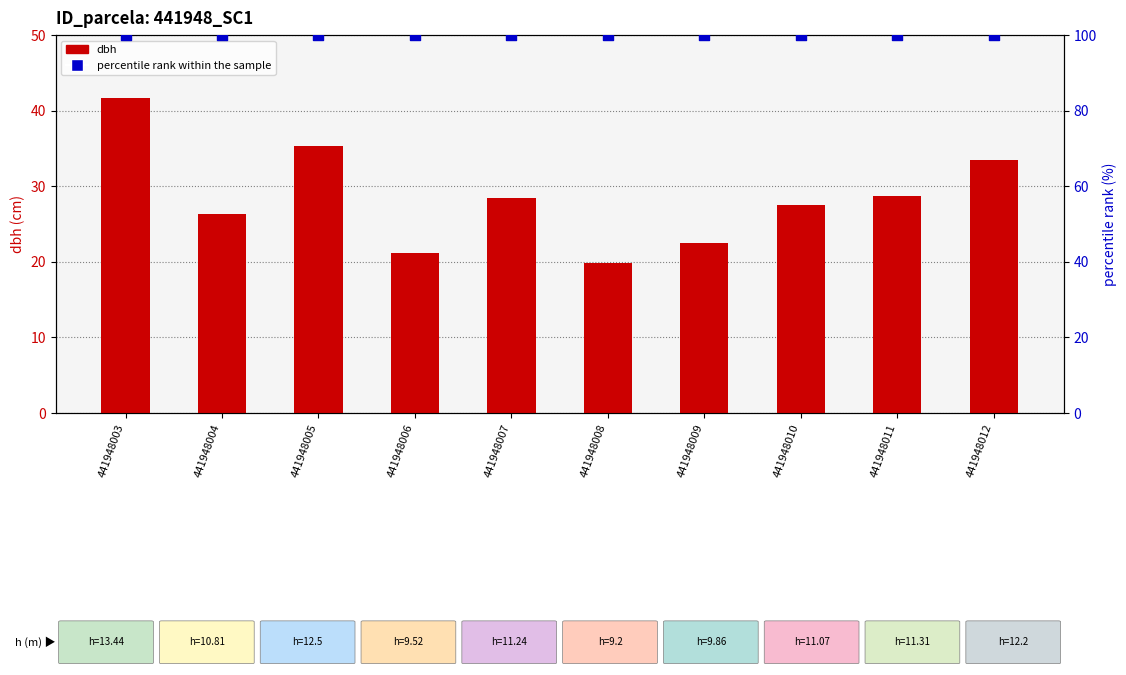

At which category is the sum across all series the highest?

441948003